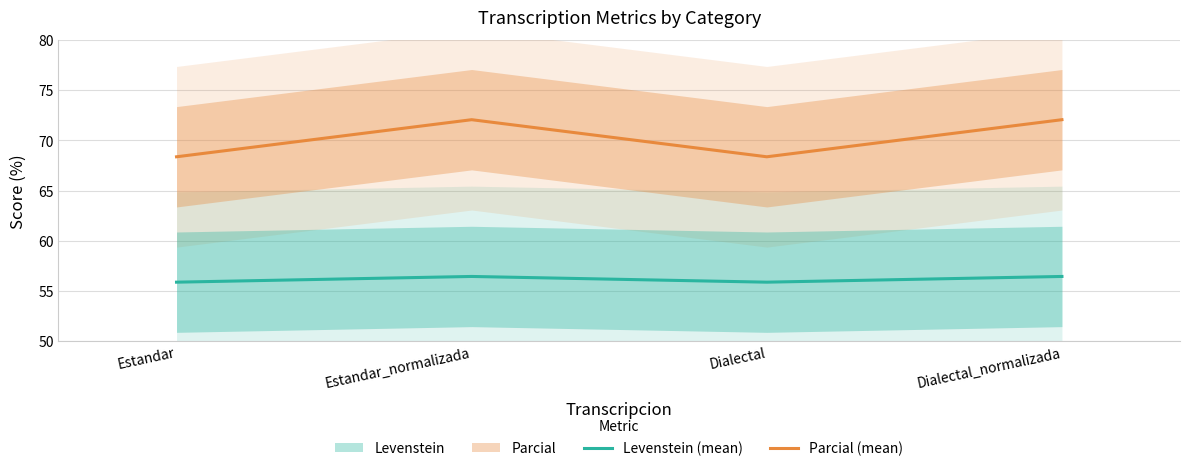

Reading left to right, extract all data points from this chart.

Levenstein (mean): 55.9	56.5	55.9	56.5
Parcial (mean): 68.4	72.1	68.4	72.1